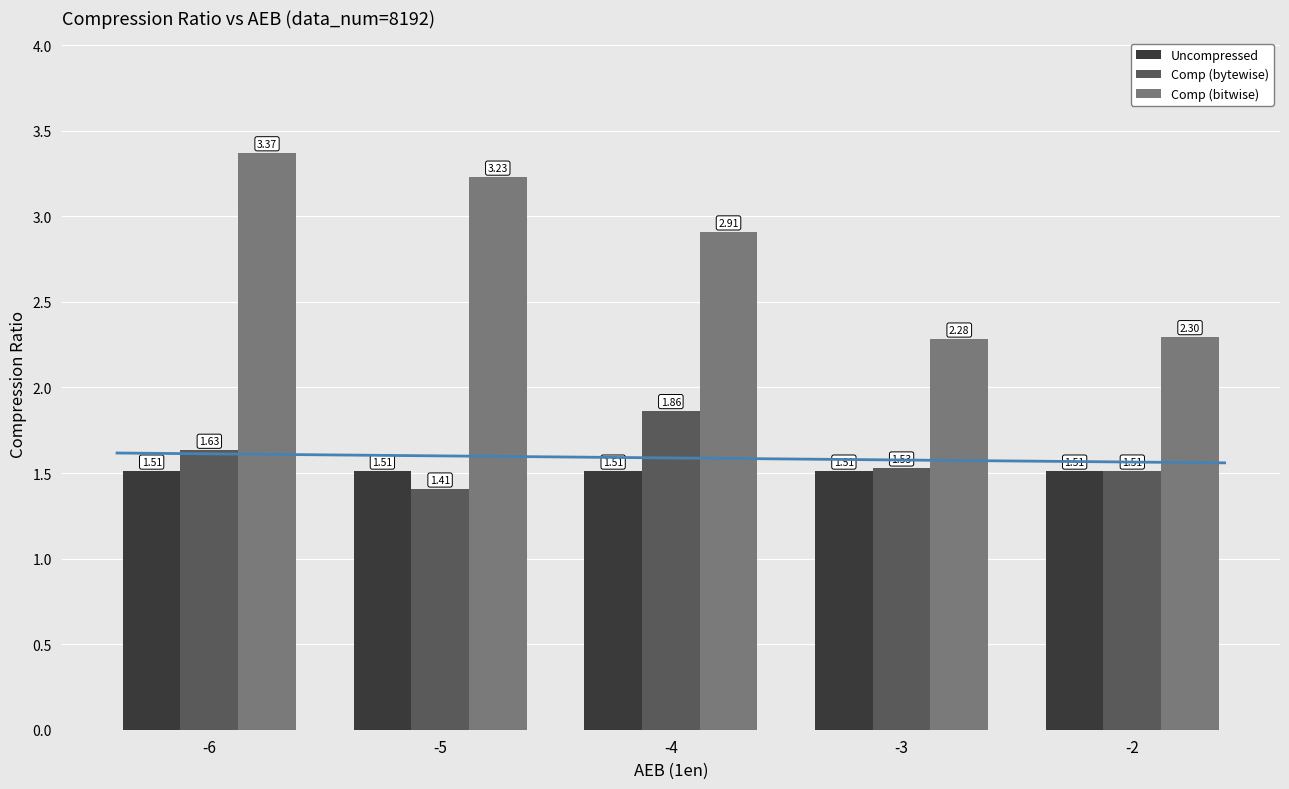

Reading left to right, extract all data points from this chart.

Uncompressed: -6=1.5	-5=1.5	-4=1.5	-3=1.5	-2=1.5
Comp (bytewise): -6=1.6	-5=1.4	-4=1.9	-3=1.5	-2=1.5
Comp (bitwise): -6=3.4	-5=3.2	-4=2.9	-3=2.3	-2=2.3